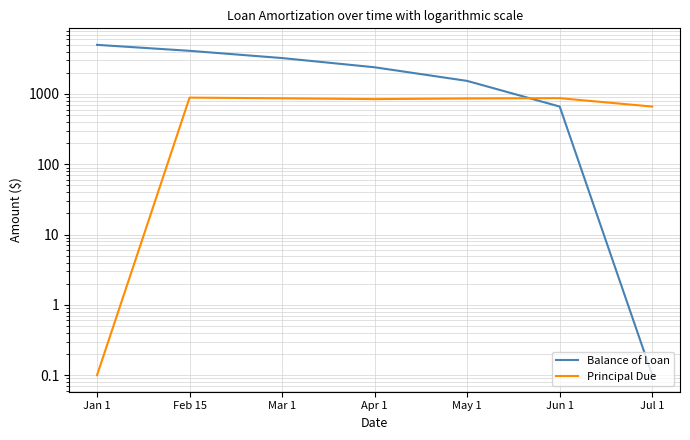

What value does the Principal Due series have at Jan 1?

0.1